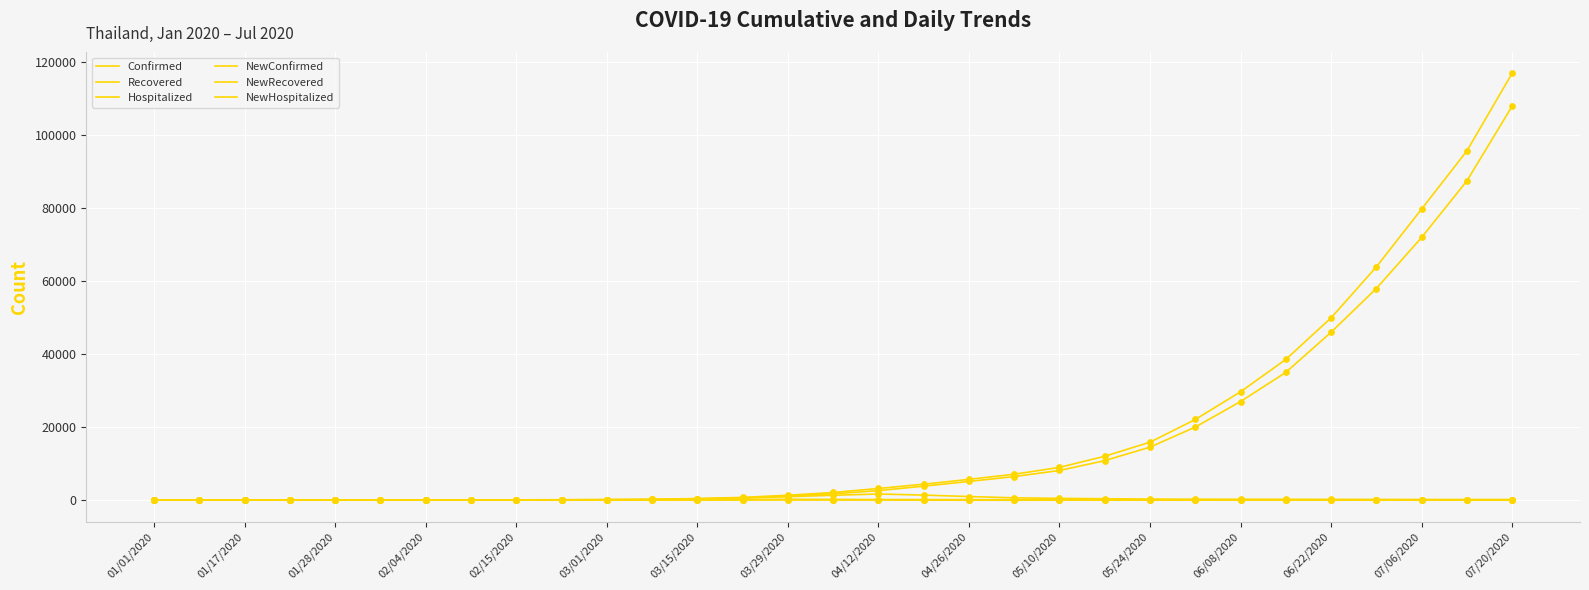

Is this an area chart (filled region under the line)?

No